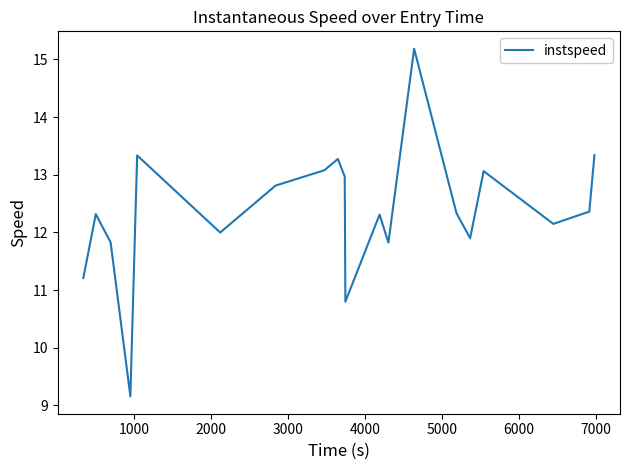

What is the maximum value shown in the chart?

15.2